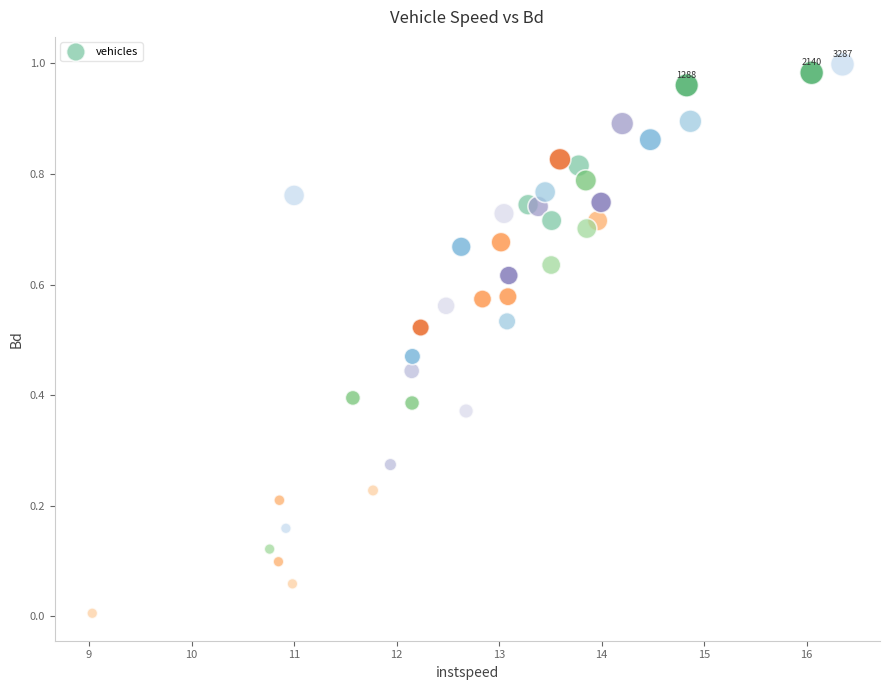

What is the range of X values (max minus min)?

7.3